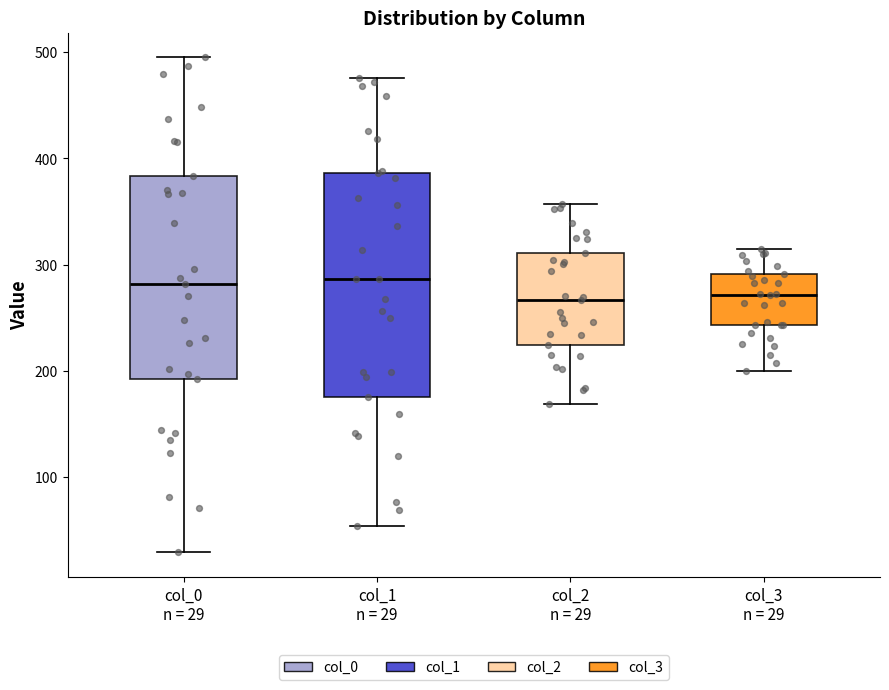

Which box is the tallest, from its lower edge to its upper edge?

col_1 n = 29